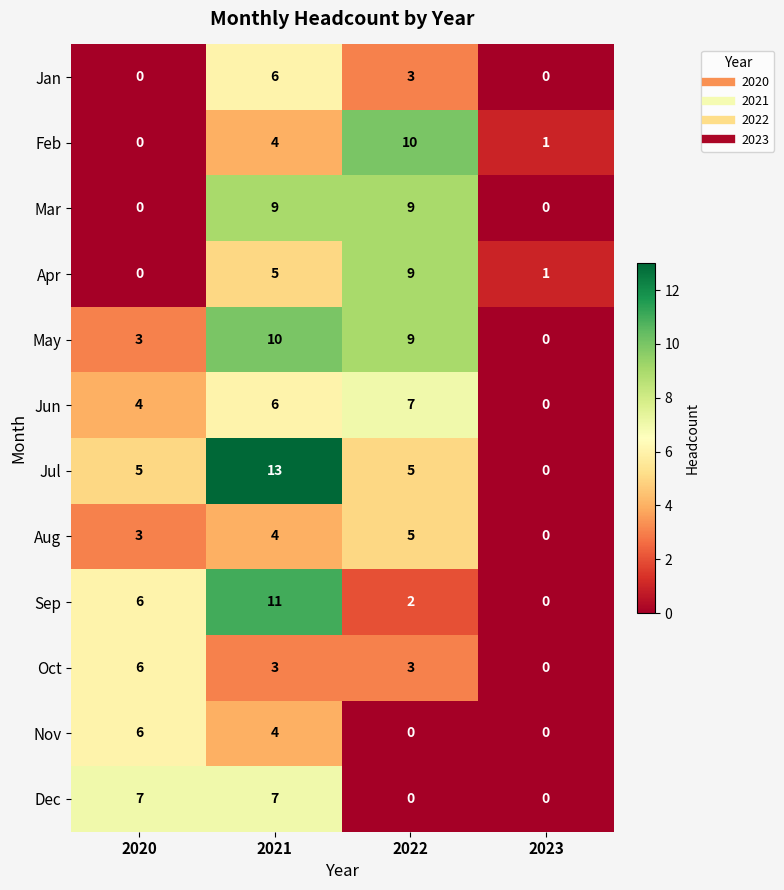

What is the average value of the Jun series?

4